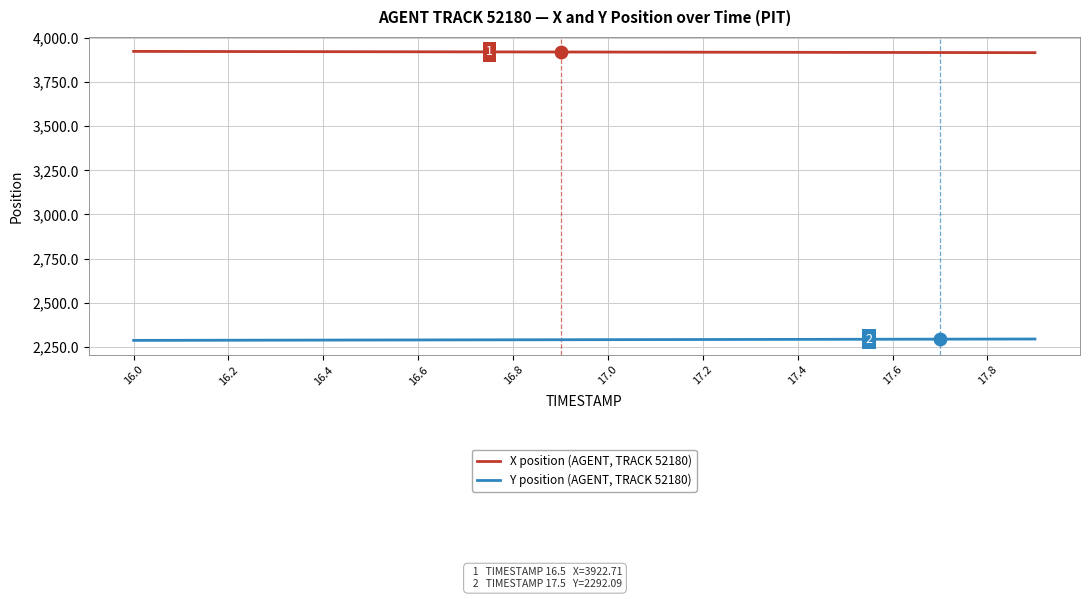

Which series has the largest total across all categories?

X position (AGENT, TRACK 52180)